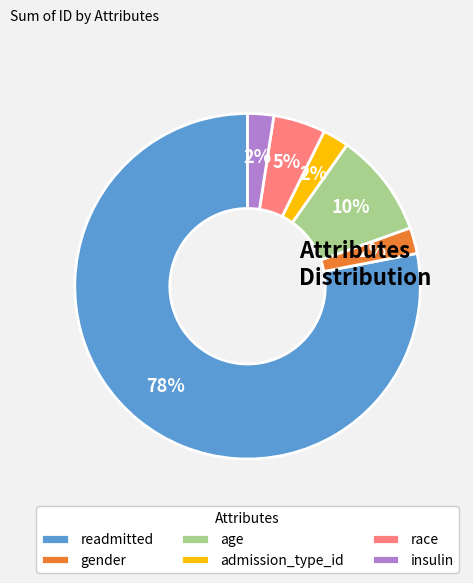

Between age and readmitted, which is larger?

readmitted